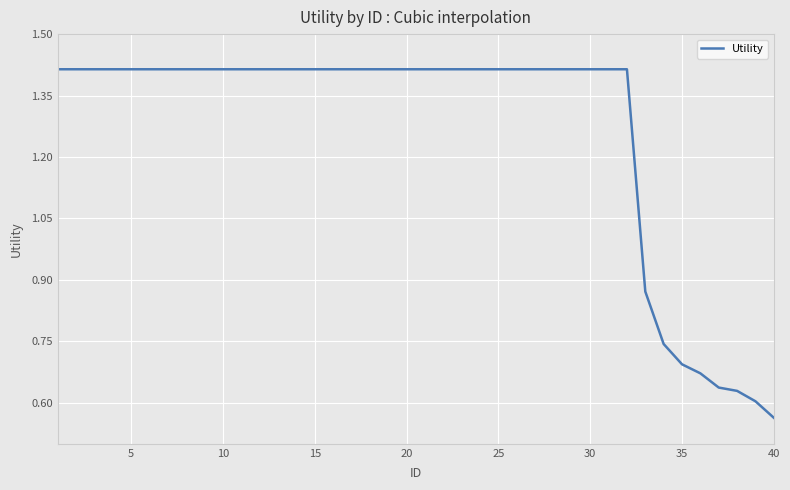

Where is the data nearest to the value 0?

40